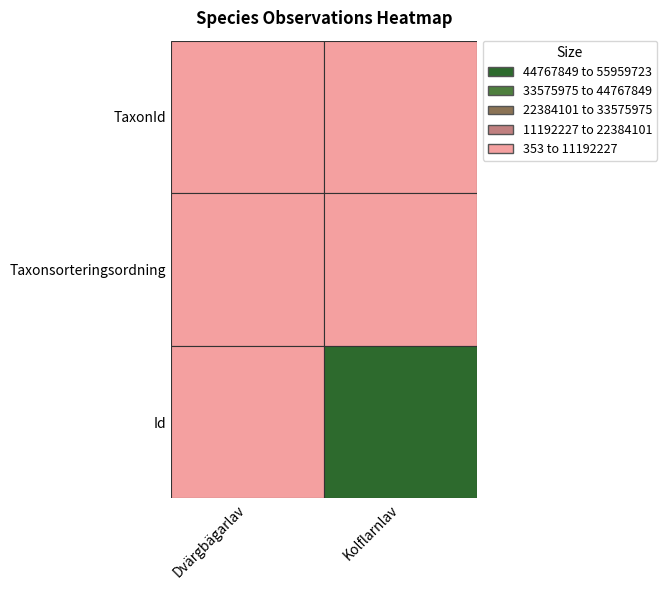

Reading left to right, what are all the values shown in this chart?

Dvärgbägarlav: 353	77176	96221
Kolflarnlav: 6446	77258	55959723